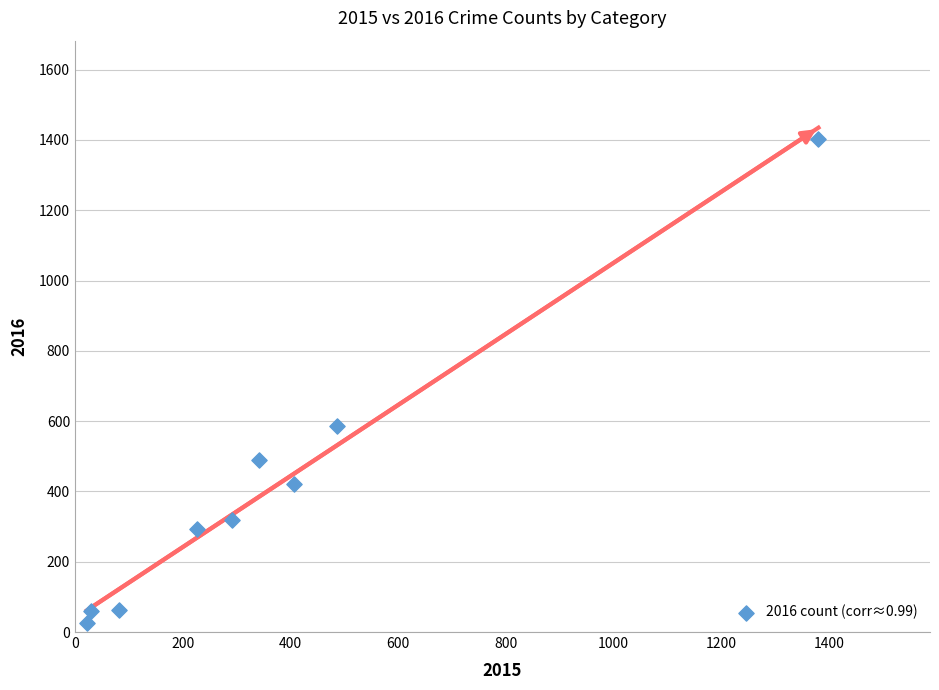

What is the range of X values (max minus min)?

1358